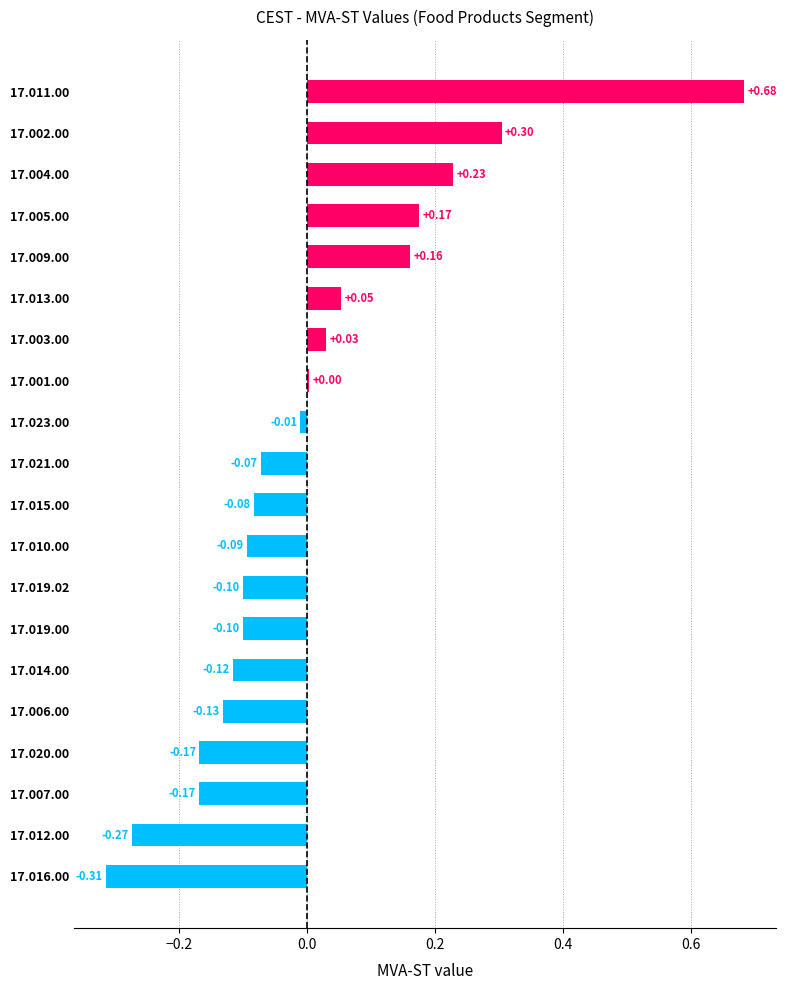

Which has a higher value, 17.009.00 or 17.021.00?

17.009.00